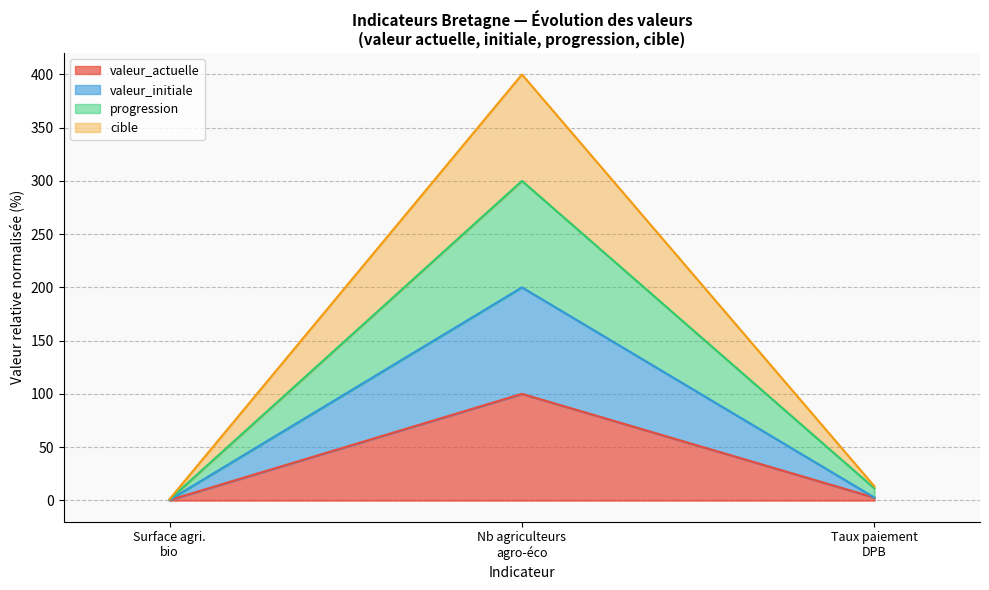

What is the value of the progression point at the 2nd from the left?

300.0